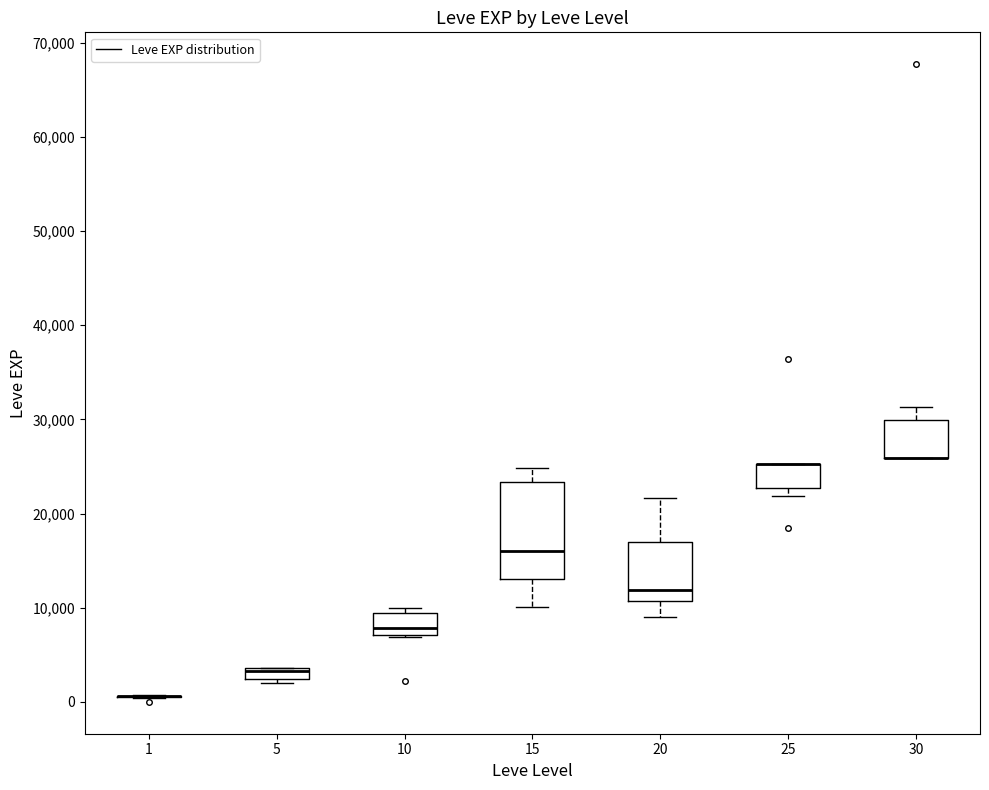

Where is the lower edge of the box at x = 25 on the y-axis? The values are not printed on the chart, so give them approximately, as read against the axis.

23000